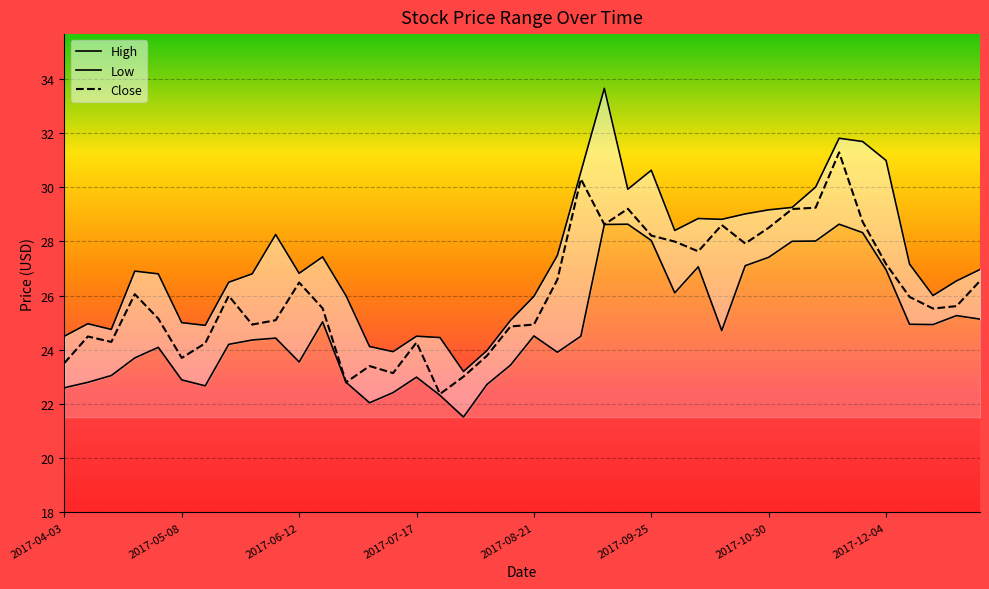

The value of Close at 2017-12-04 is 42.1. True or false?

False